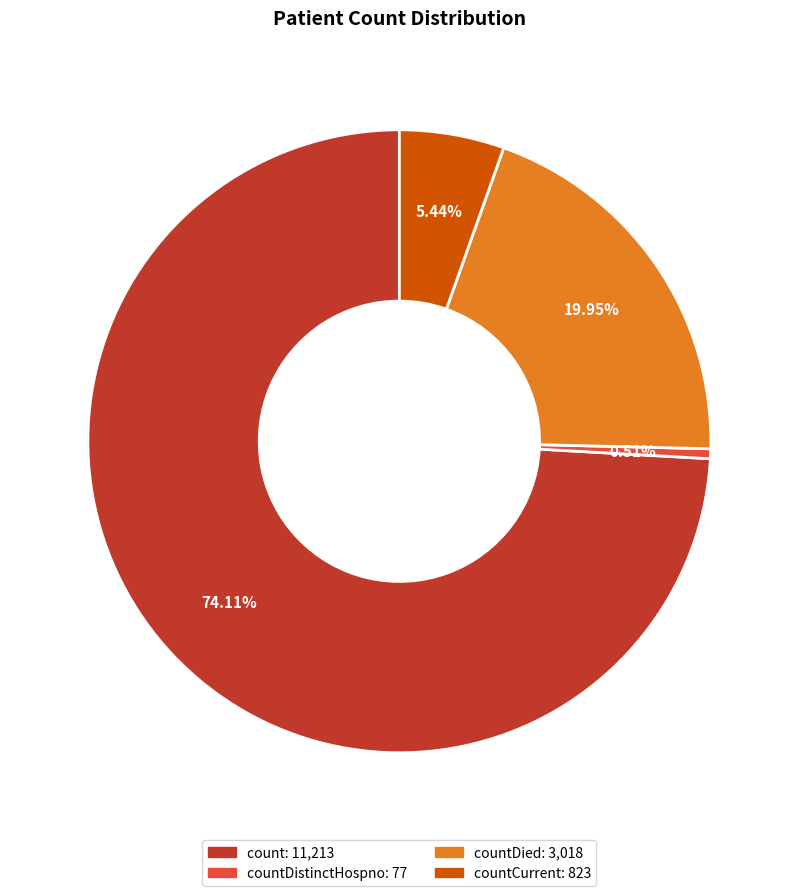

Is there any slice that represents more than half of the pie?

Yes